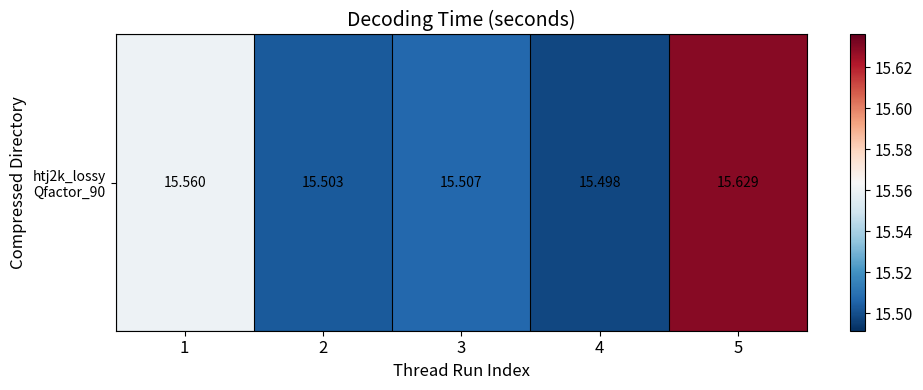

The value at 5 is 15.6. True or false?

True